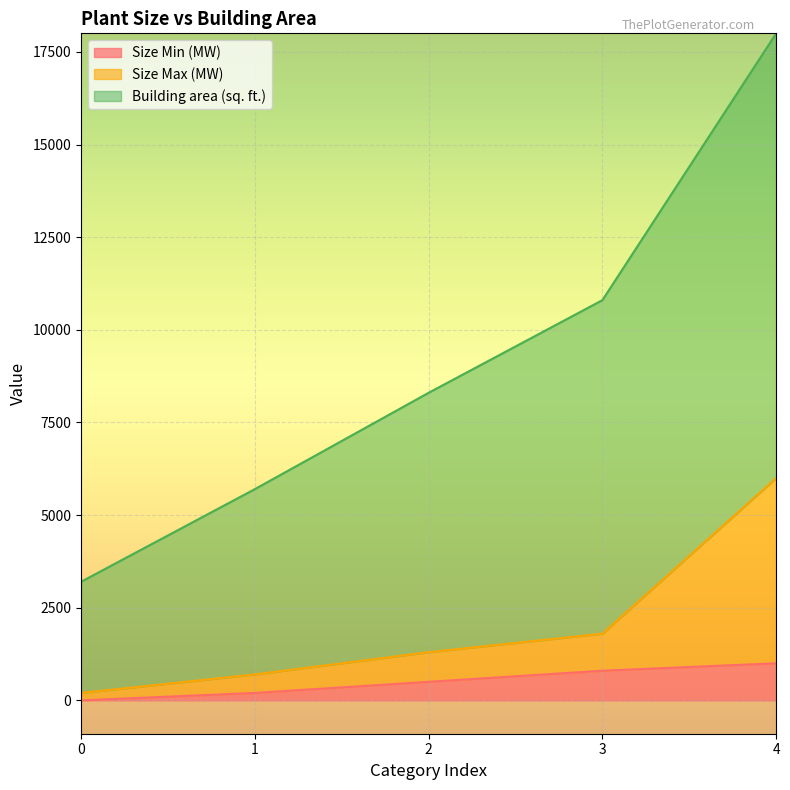

What is the difference between the highest and lowest values at 2?

7800